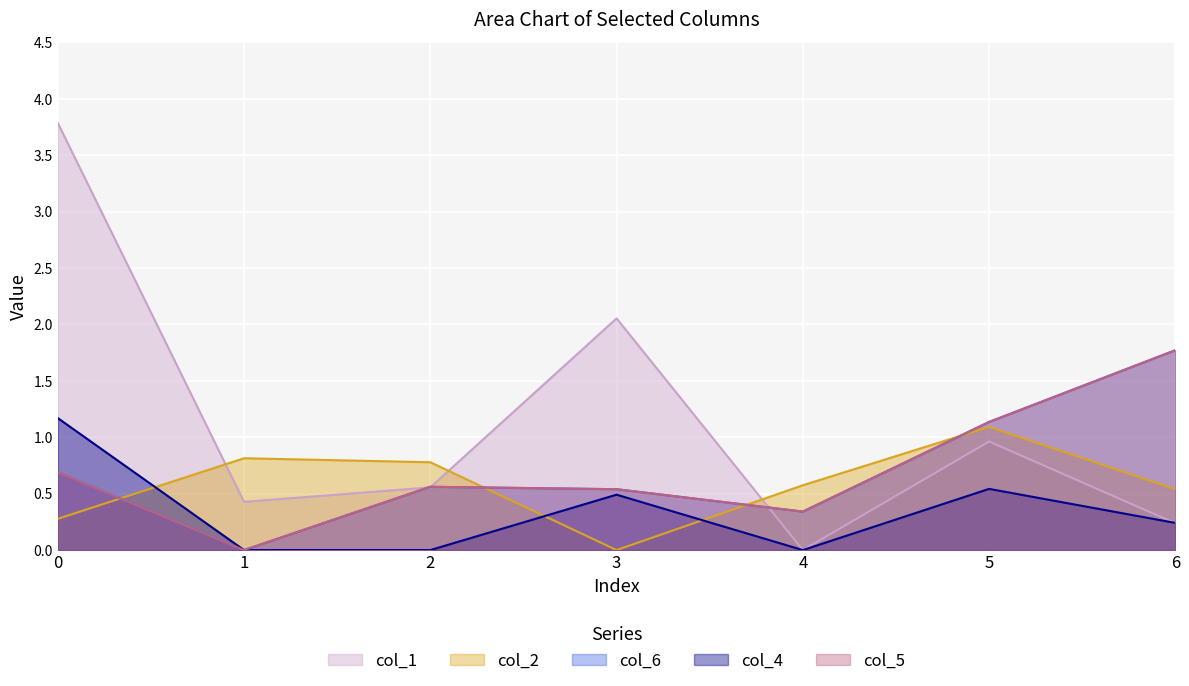

Reading left to right, extract all data points from this chart.

col_1: 0=3.8	1=0.4	2=0.6	3=2.1	4=0.0	5=1.0	6=0.2
col_2: 0=0.3	1=0.8	2=0.8	3=0.0	4=0.6	5=1.1	6=0.5
col_6: 0=0.7	1=0.0	2=0.6	3=0.5	4=0.3	5=1.1	6=1.8
col_4: 0=1.2	1=0.0	2=0.0	3=0.5	4=0.0	5=0.5	6=0.2
col_5: 0=0.7	1=0.0	2=0.6	3=0.5	4=0.3	5=1.1	6=1.8